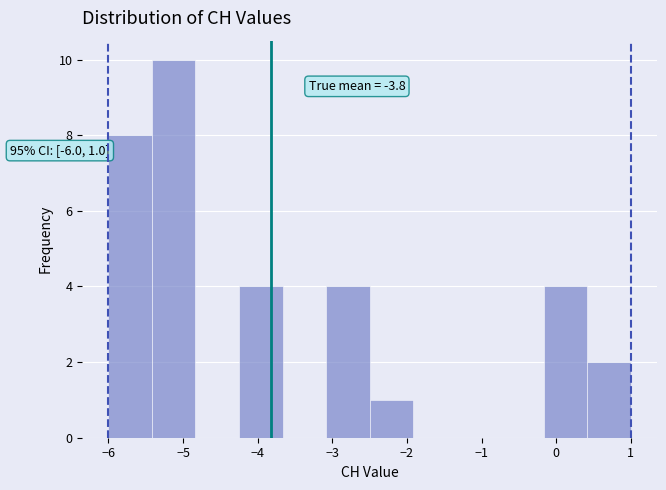

Which range on the x-axis has the tallest bar?

-5.4 to -4.8